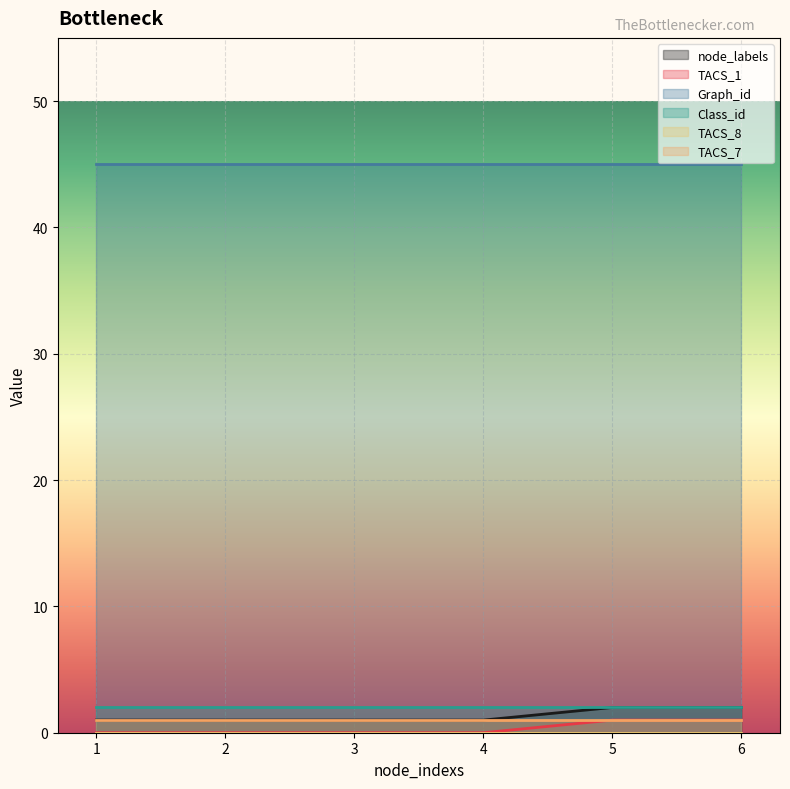

How many node_labels values are between 1 and 2?

6